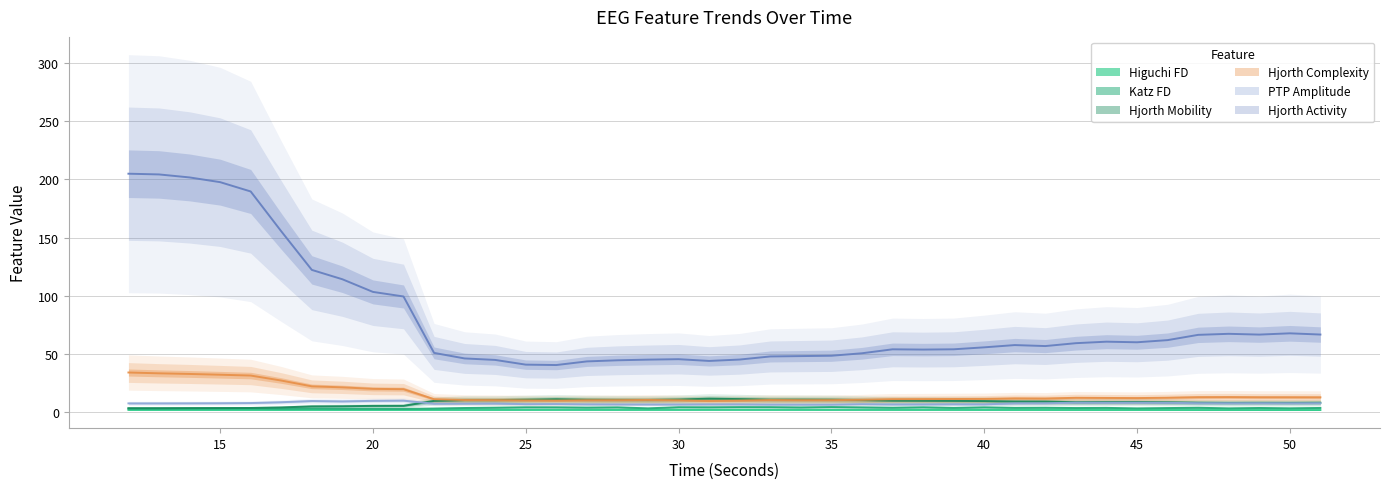

True or false: hjorthComplexity_EEG and katz_fd_EEG intersect in this chart.

False